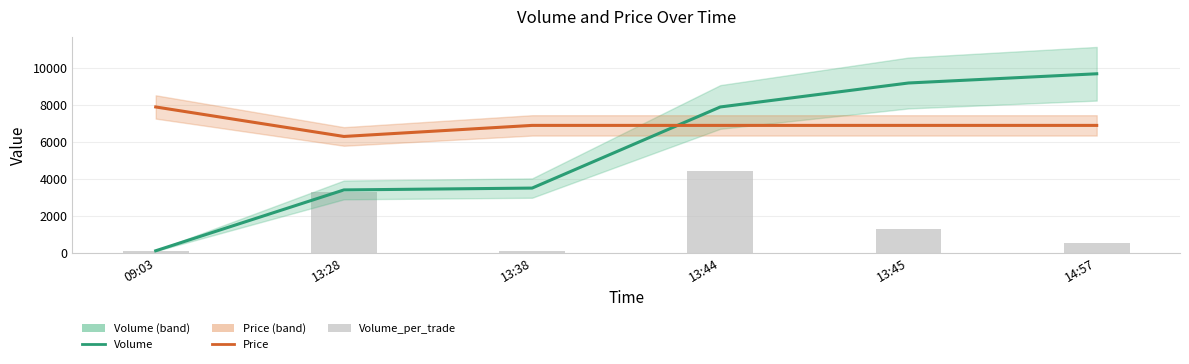

How many data points in Volume_per_trade are above 1300?

2